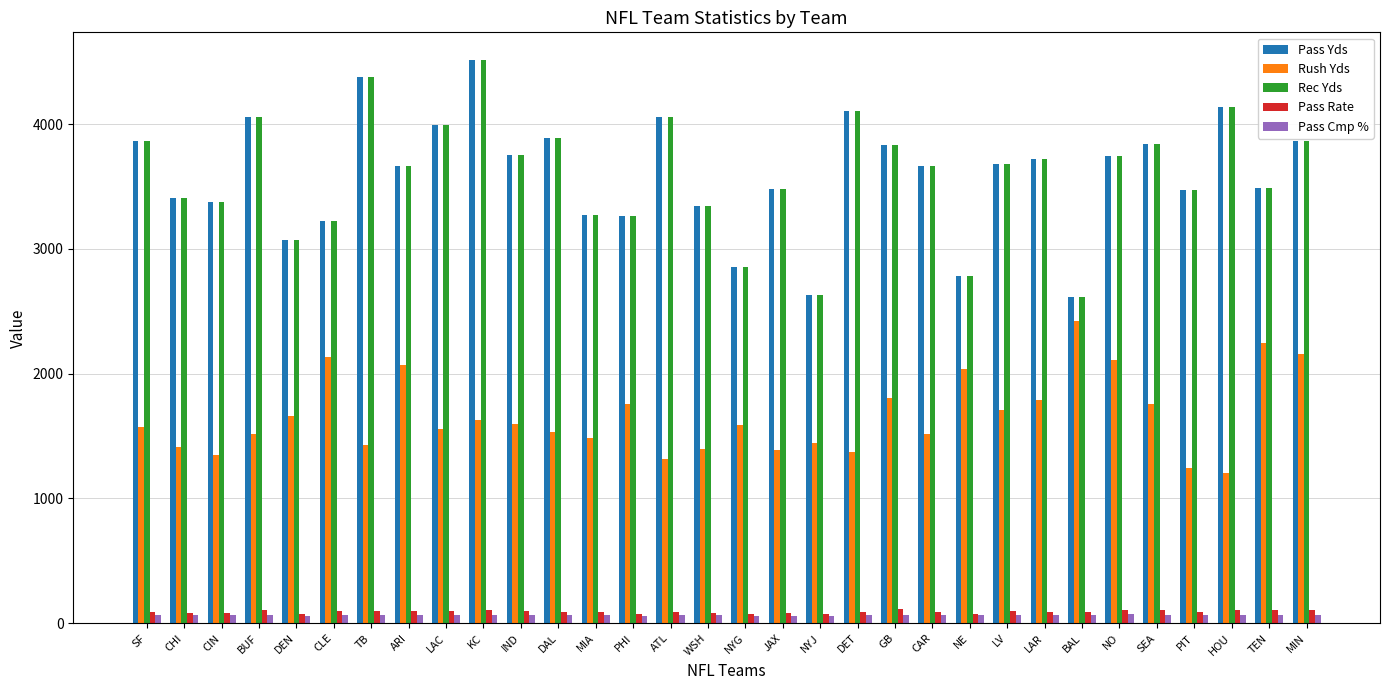

Which series changed the most between BAL and PIT?

Rush Yds